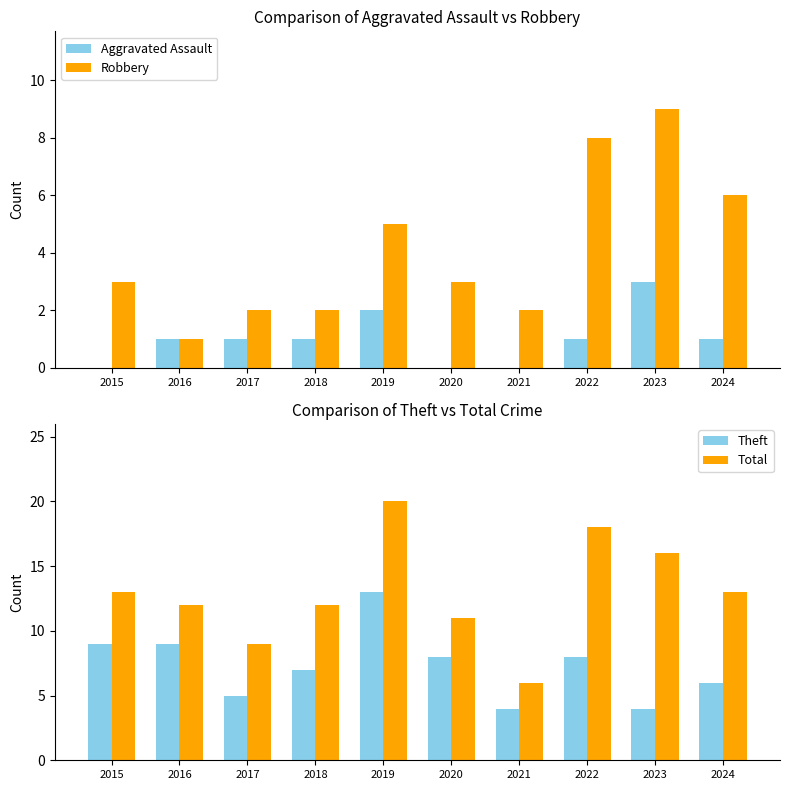

What is the value of the Robbery bar at the 4th from the left?

2